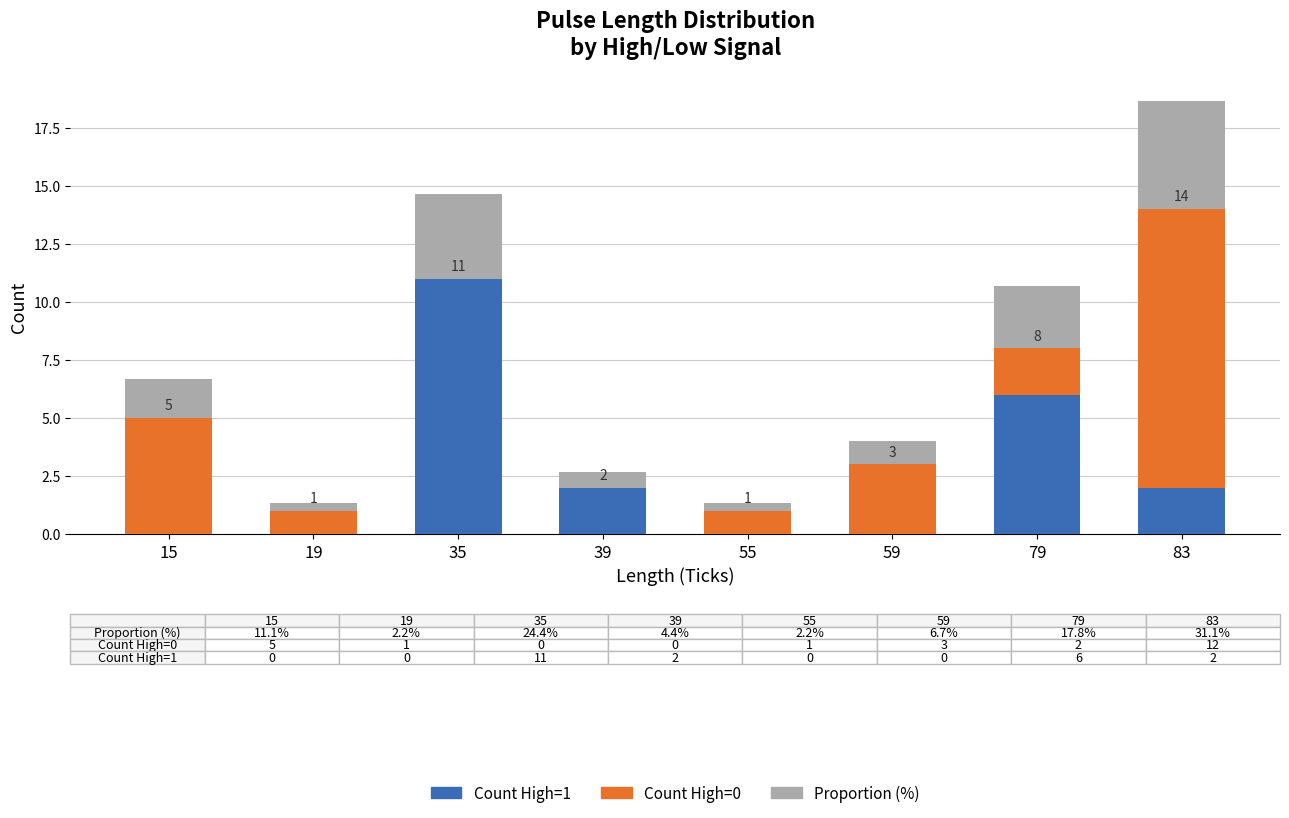

True or false: Count High=1 has a value of 0.0 at 55.

True